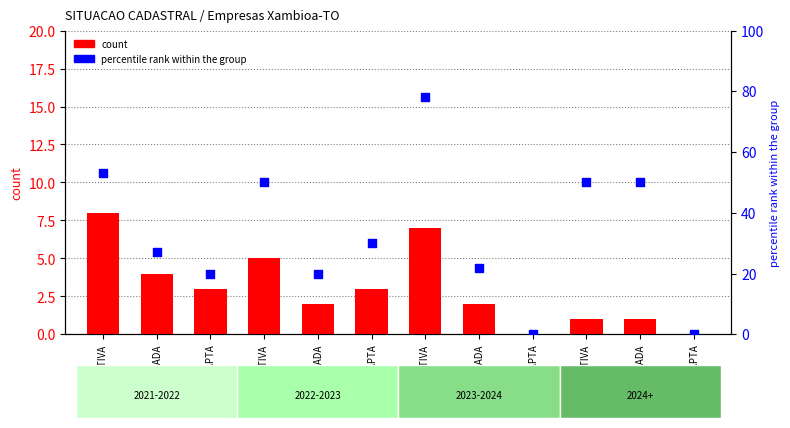

Which series has the widest spread of Y values?

percentile rank within the group